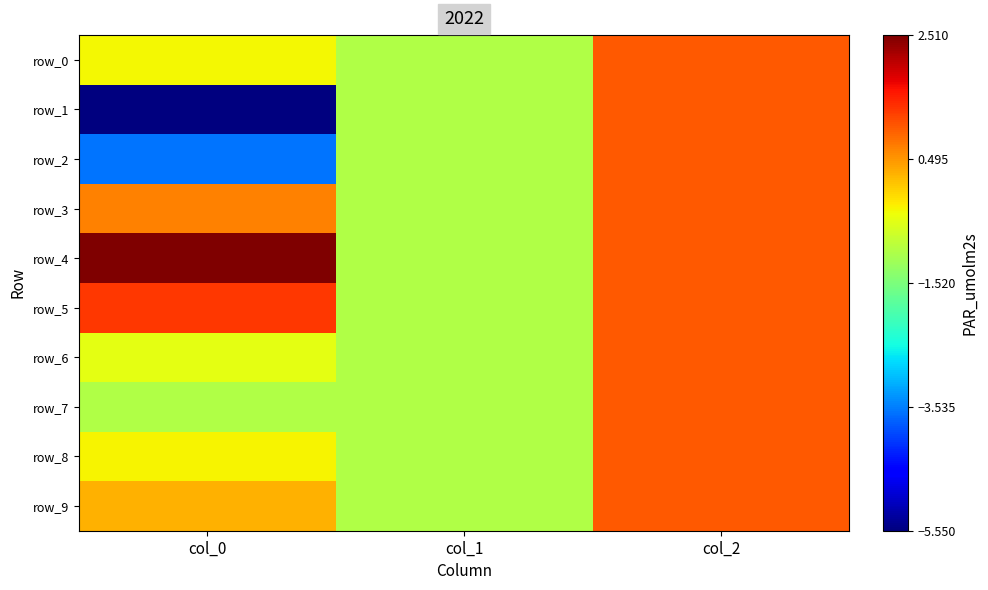

Which series changed the most between col_0 and col_1?

row_1